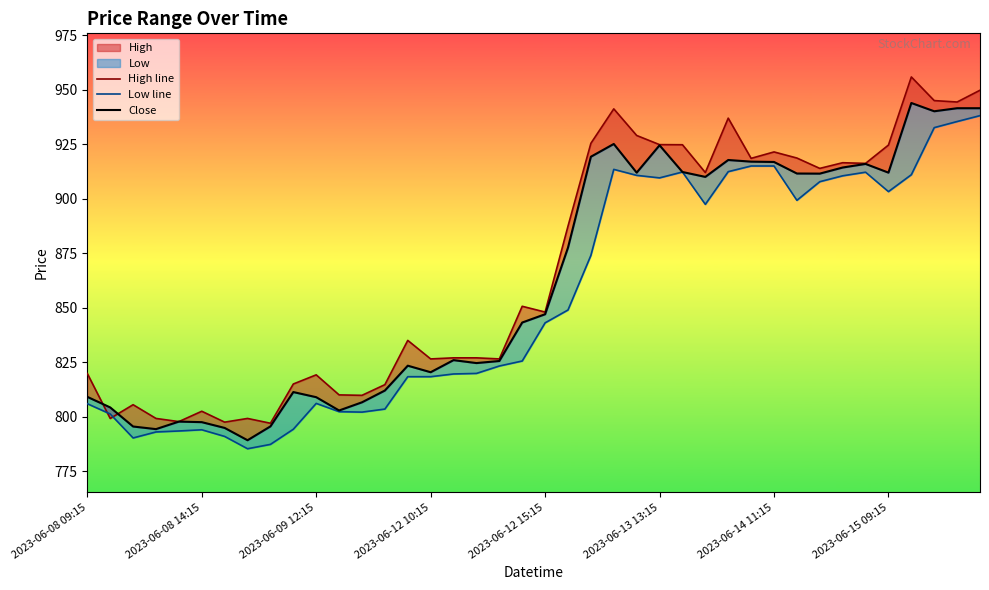

What is the difference between the Low line values at 2023-06-13 13:15 and 21?

55.0